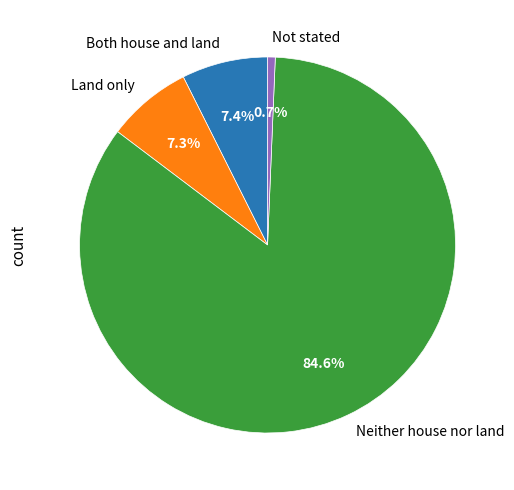

Which slice is the smallest?

Not stated